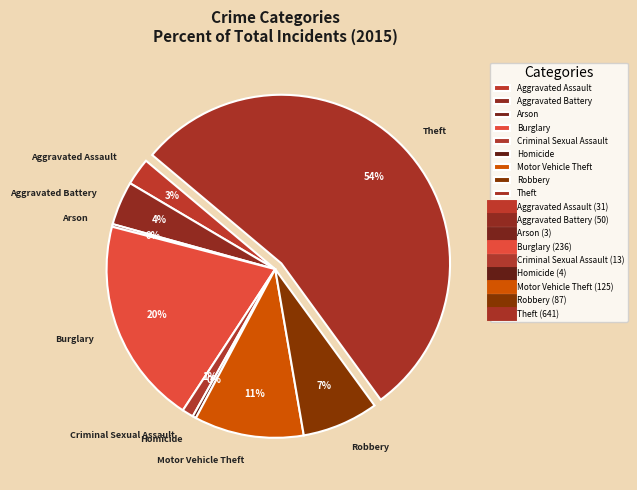

Does Homicide represent more than half of the total?

No